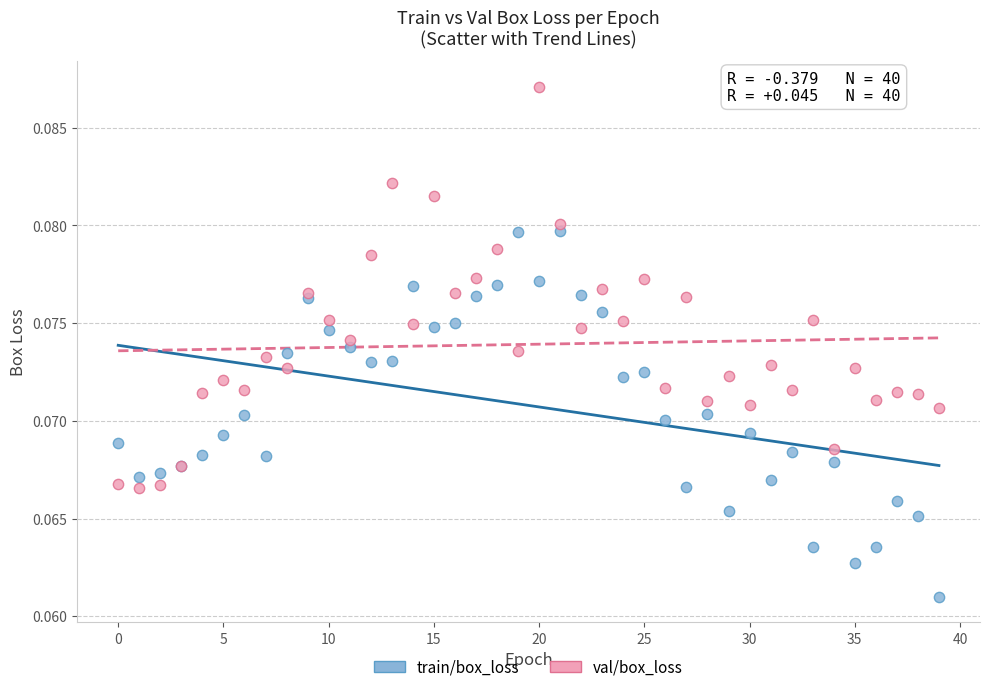

Which series has the widest spread of Y values?

val/box_loss